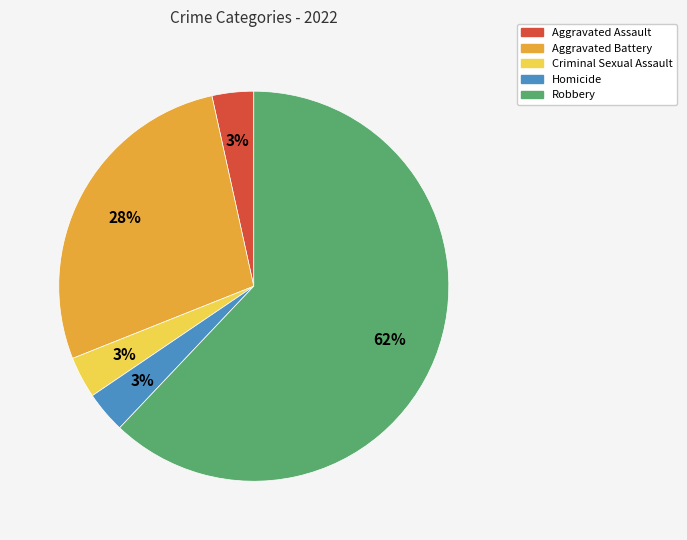

What is the majority slice?

Robbery